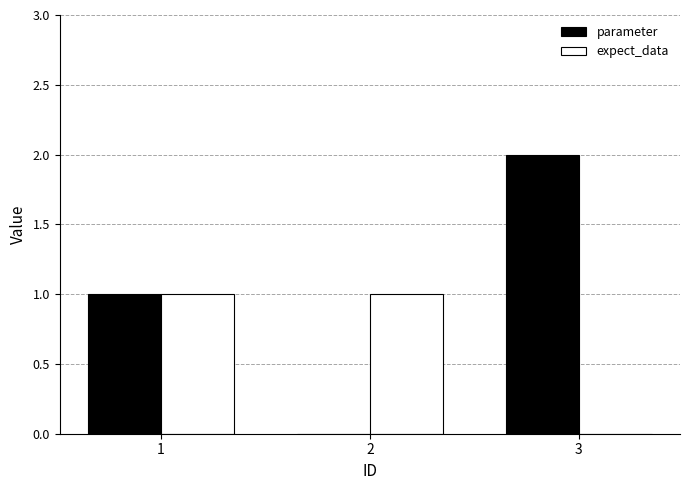

Count the parameter values in the range 0 to 2.

3